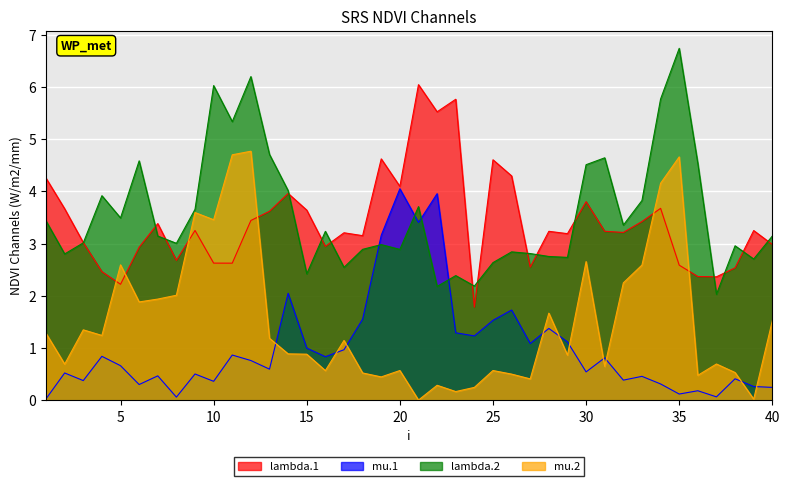

List the labels in order of mu.2 value, largest first.

12, 11, 35, 34, 9, 10, 30, 5, 33, 32, 8, 7, 6, 28, 40, 3, 1, 4, 13, 17, 14, 15, 29, 37, 2, 31, 25, 20, 16, 38, 18, 26, 36, 19, 27, 22, 24, 23, 39, 21